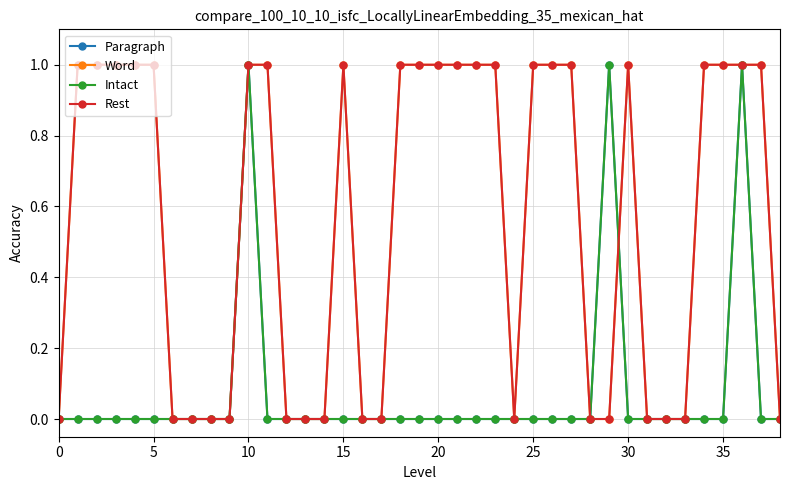

List the series in order of their peak value, highest first.

Paragraph, Word, Intact, Rest